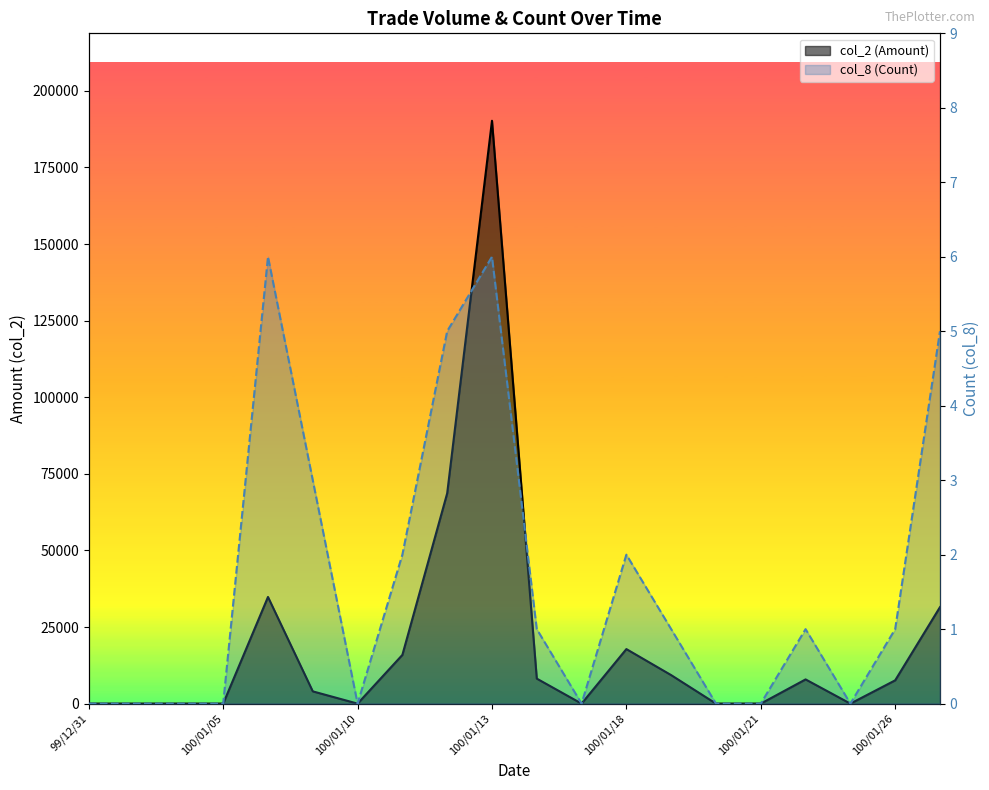

What is the label of the 9th point from the right?

100/01/17